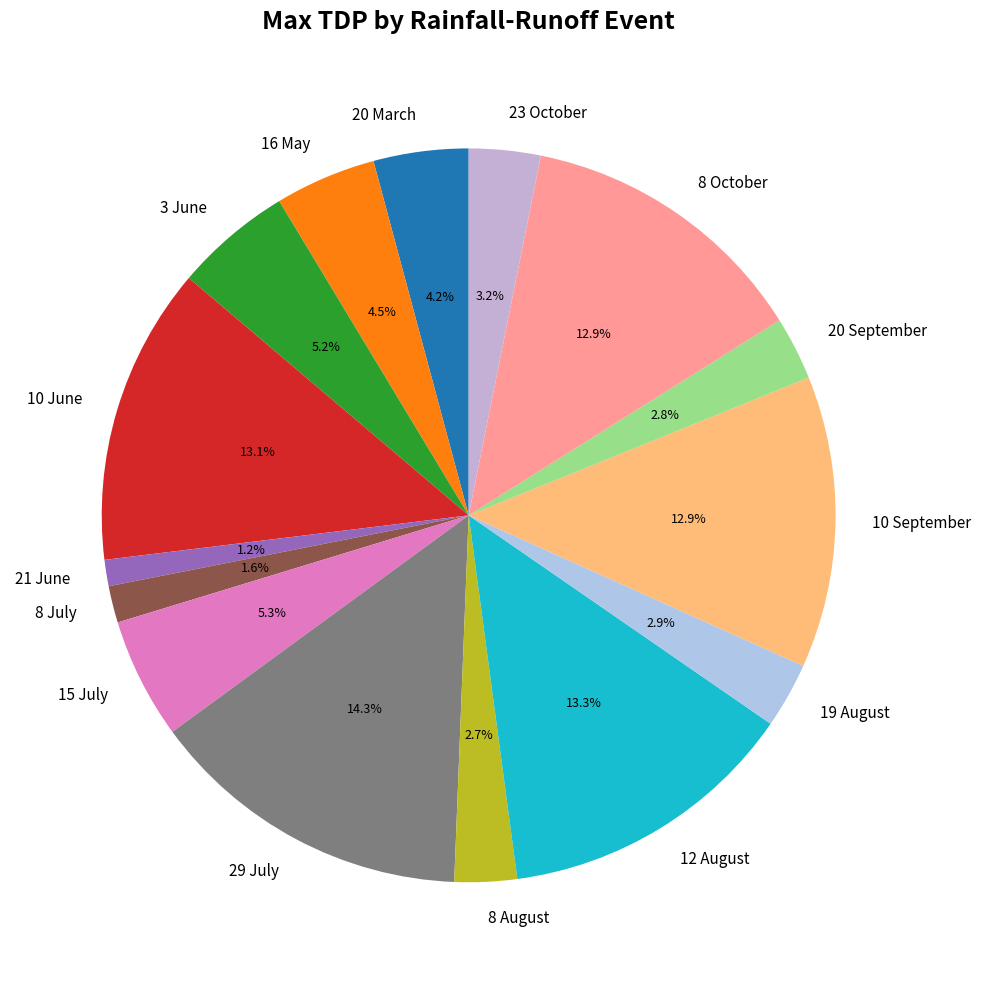

True or false: 20 March accounts for 16% of the total.

False